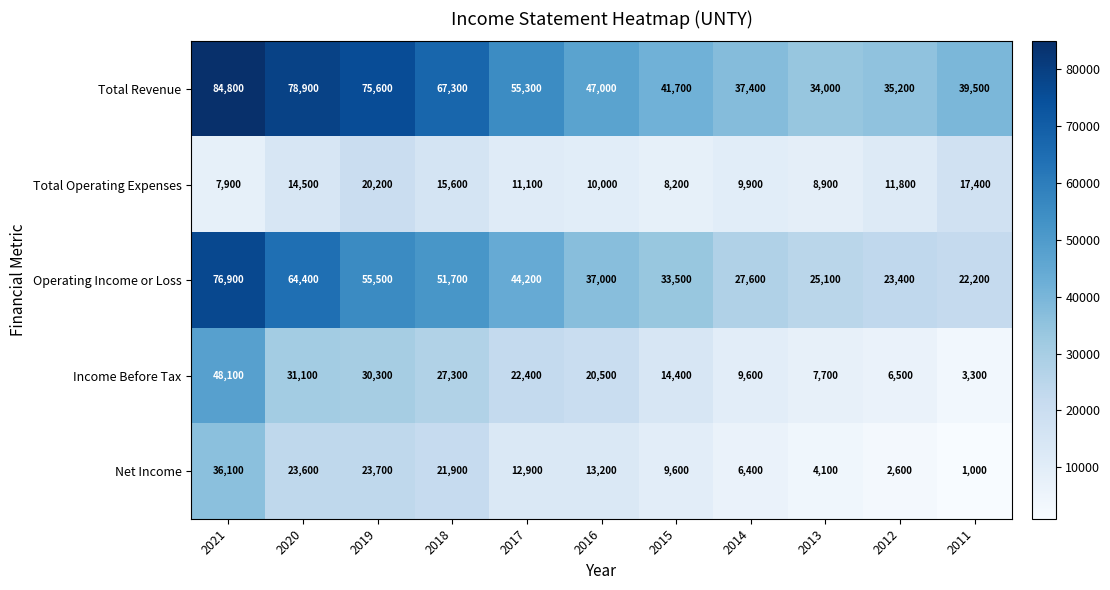

The Net Income series shows 5880 at 2015. True or false?

False